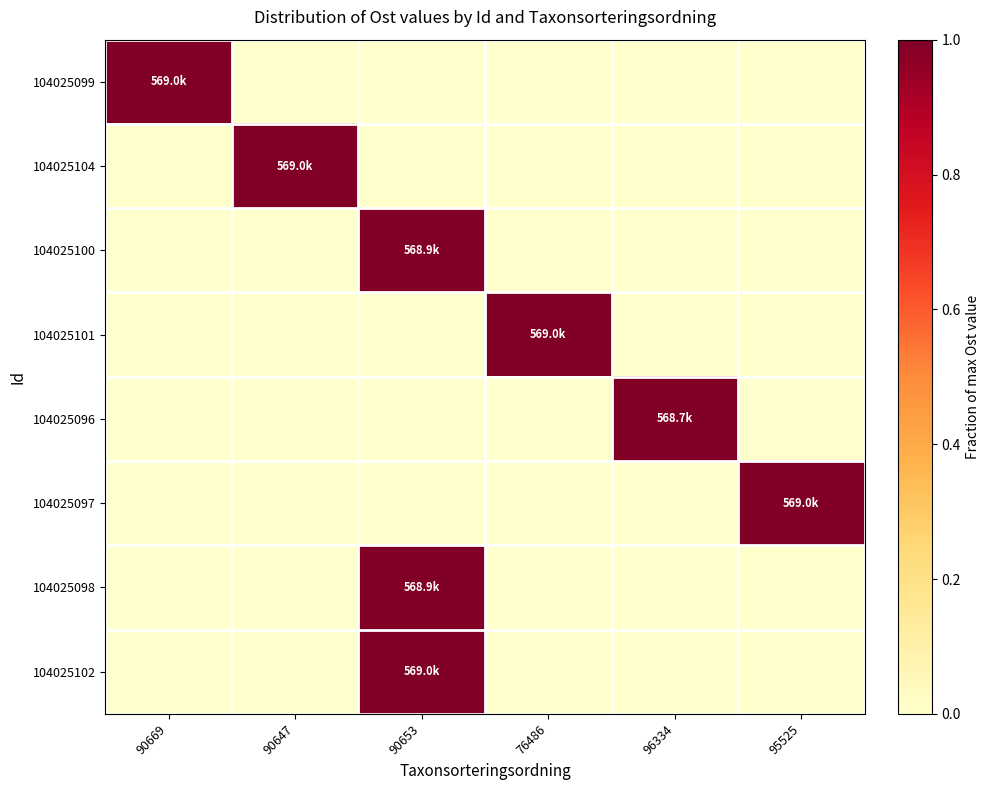

Reading left to right, list all the values displayed in this chart.

104025099: 90669=1.0	90647=0.0	90653=0.0	76486=0.0	96334=0.0	95525=0.0
104025104: 90669=0.0	90647=1.0	90653=0.0	76486=0.0	96334=0.0	95525=0.0
104025100: 90669=0.0	90647=0.0	90653=1.0	76486=0.0	96334=0.0	95525=0.0
104025101: 90669=0.0	90647=0.0	90653=0.0	76486=1.0	96334=0.0	95525=0.0
104025096: 90669=0.0	90647=0.0	90653=0.0	76486=0.0	96334=1.0	95525=0.0
104025097: 90669=0.0	90647=0.0	90653=0.0	76486=0.0	96334=0.0	95525=1.0
104025098: 90669=0.0	90647=0.0	90653=1.0	76486=0.0	96334=0.0	95525=0.0
104025102: 90669=0.0	90647=0.0	90653=1.0	76486=0.0	96334=0.0	95525=0.0